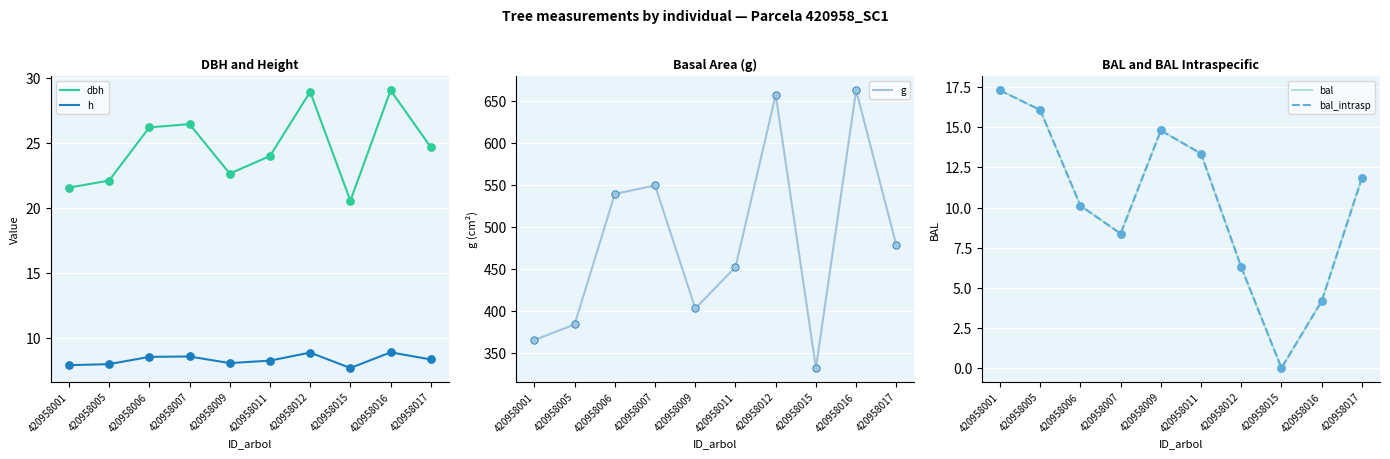

At how many categories does at least one series exceed 201?

10